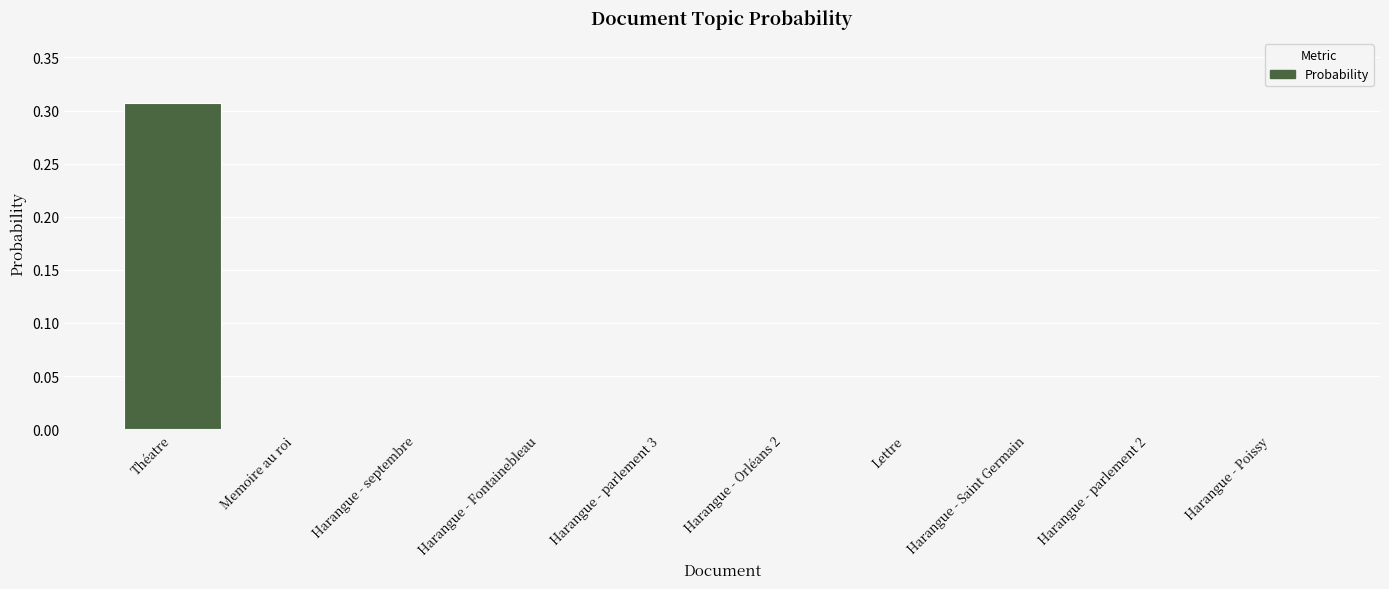

Which category has the highest value across all series?

Théatre